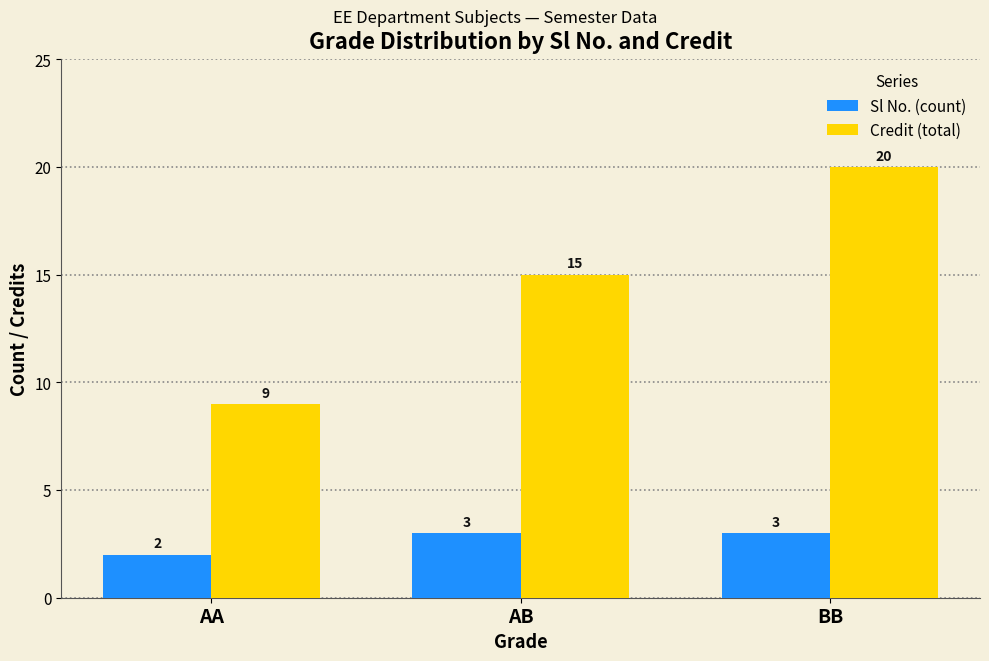

Which label corresponds to the smallest value in the chart?

AA